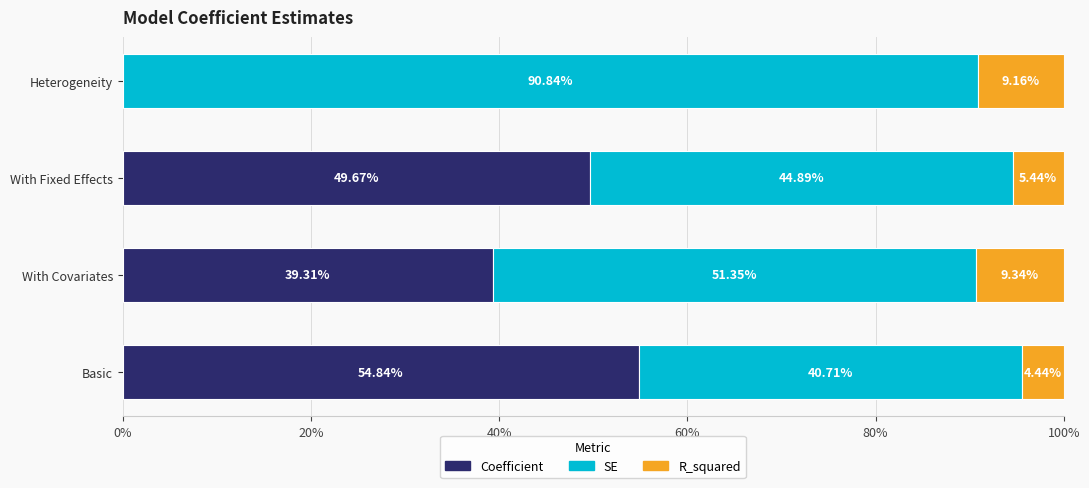

Where is Coefficient nearest to the value 27?

With Covariates